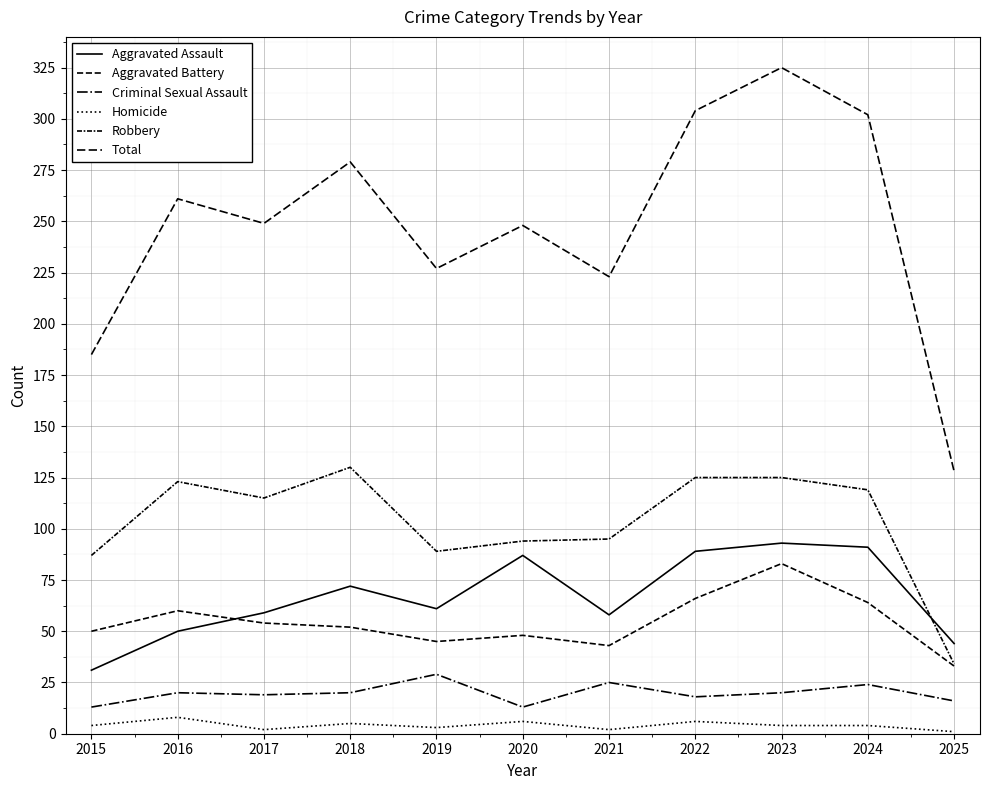

What is the value of the Aggravated Battery point at the 3rd from the left?

54